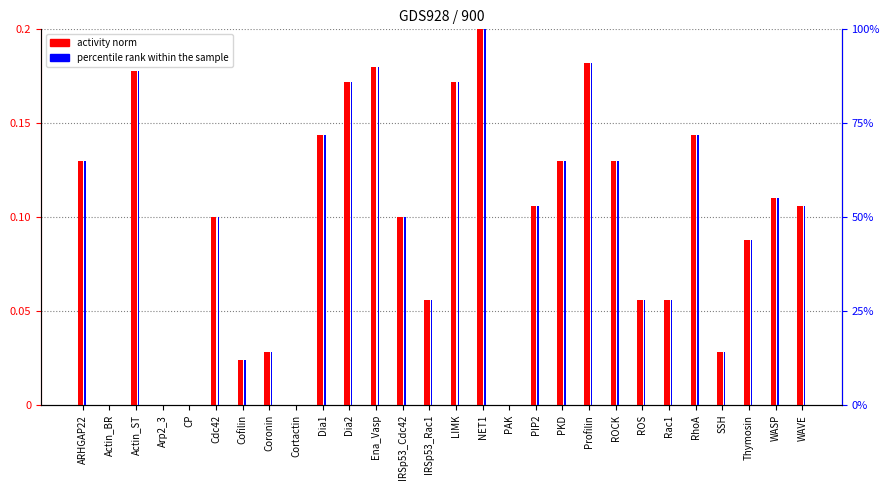

Which category has the lowest value in the percentile rank within the sample series?

Actin_BR